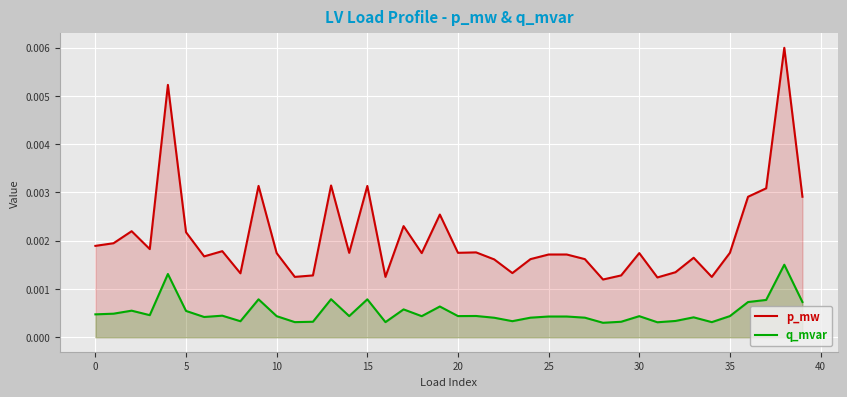

True or false: q_mvar and p_mw cross at least once.

False